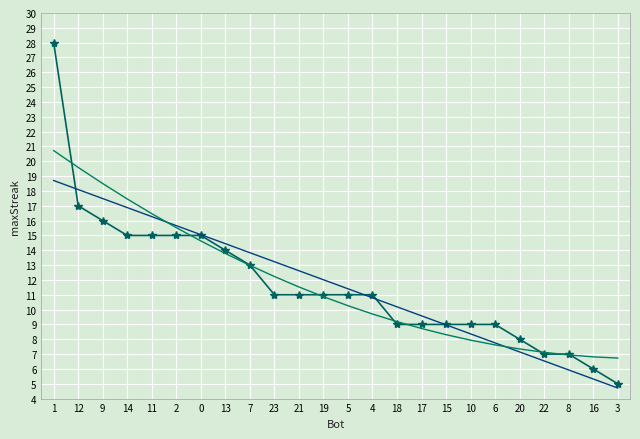

What is the total value across all series at 17?

27.3